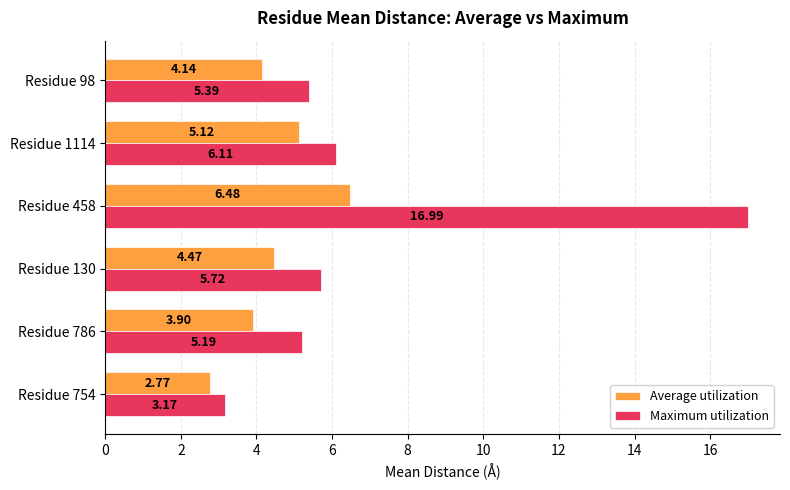

What are all the series names shown in the legend?

Average utilization, Maximum utilization